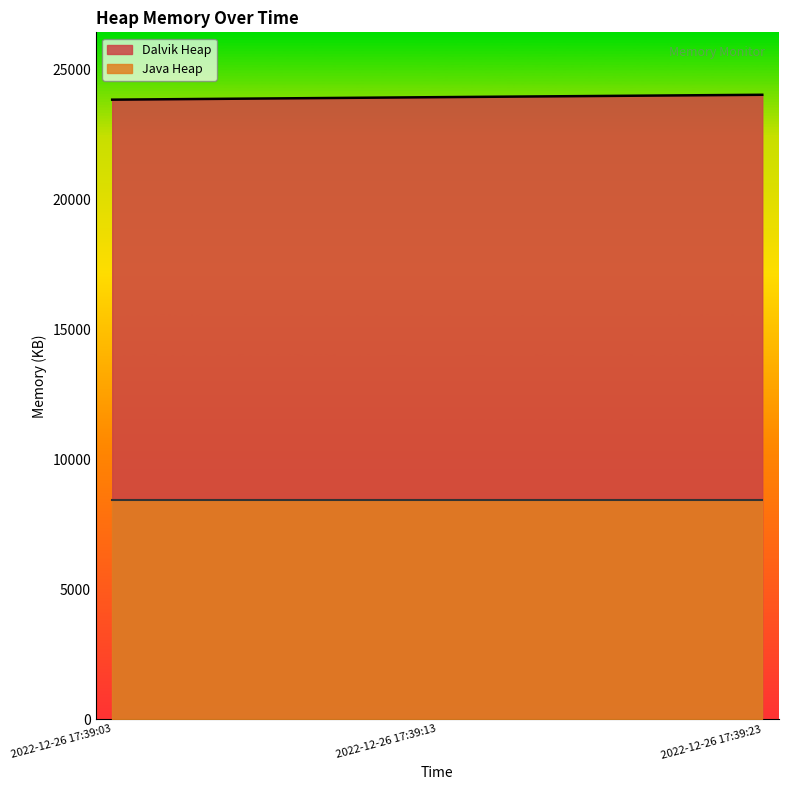

Reading right to left, what are all the values shown in this chart?

24012	23920	23824